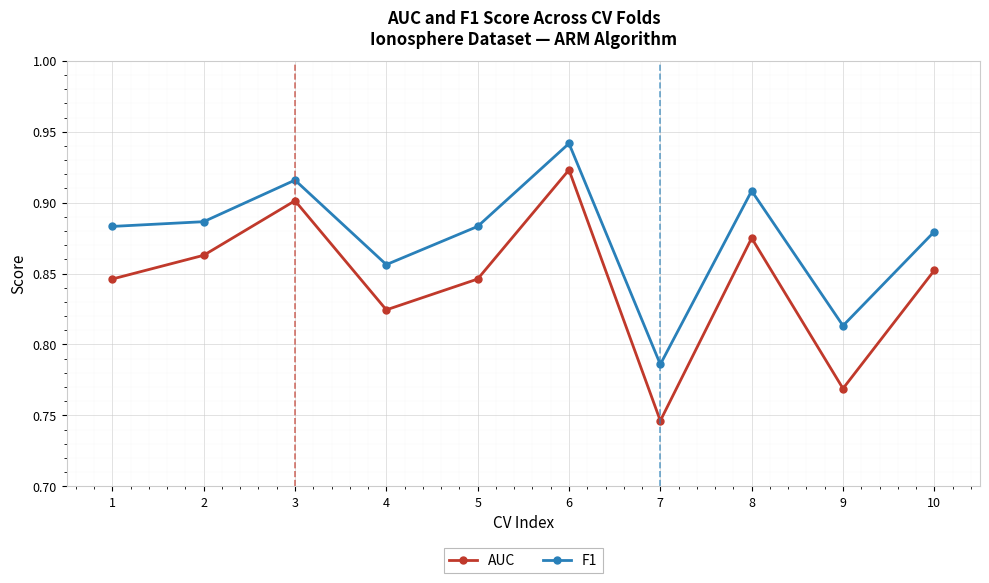

How many AUC values are between 0 and 1?

10